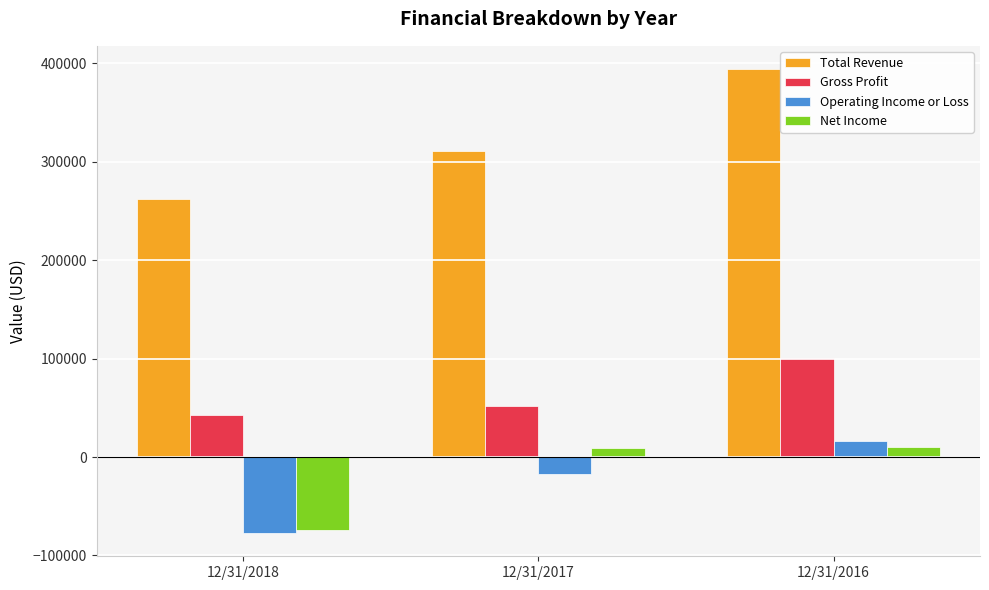

What is the sum of all Gross Profit values?

196140